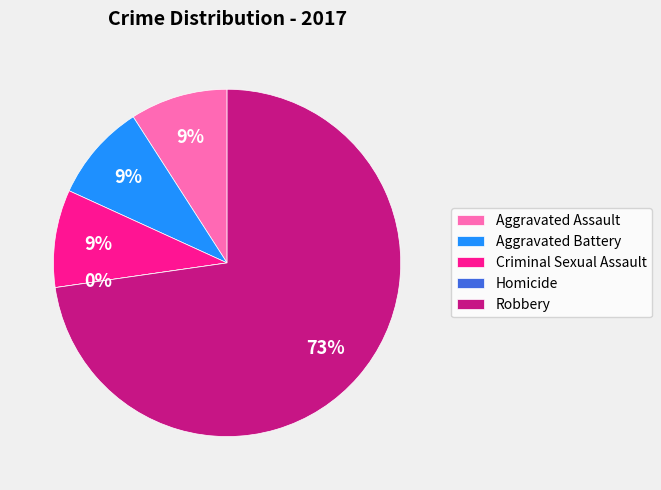

Rank the categories by value from highest to lowest.

Robbery, Aggravated Assault, Aggravated Battery, Criminal Sexual Assault, Homicide